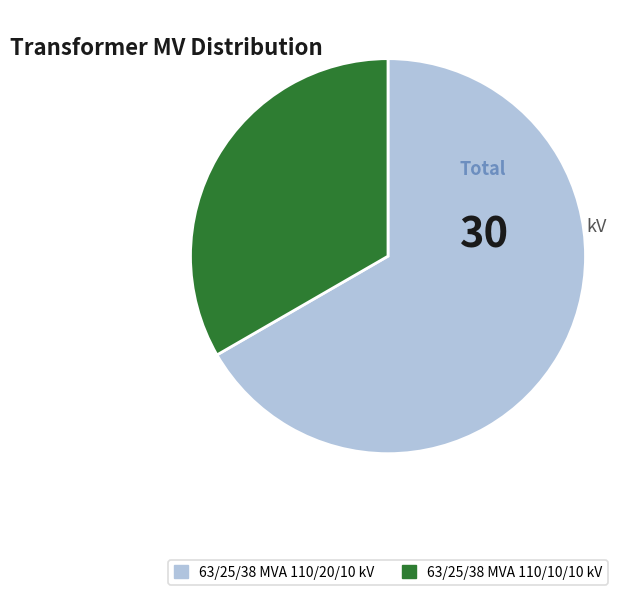

Count the number of slices in the pie.

2